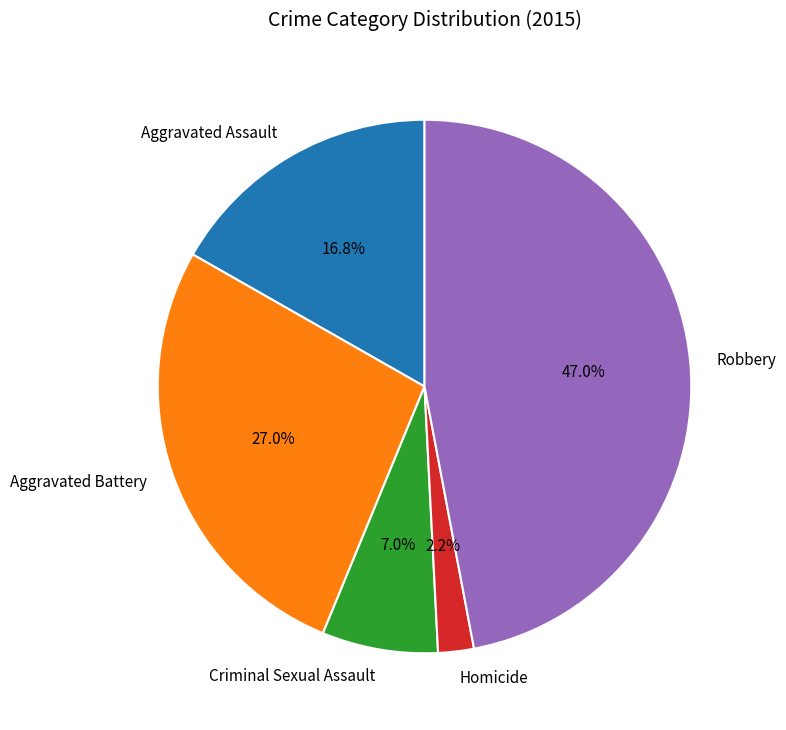

Approximately how many times larger is the value at Homicide compared to Aggravated Assault?

0.1